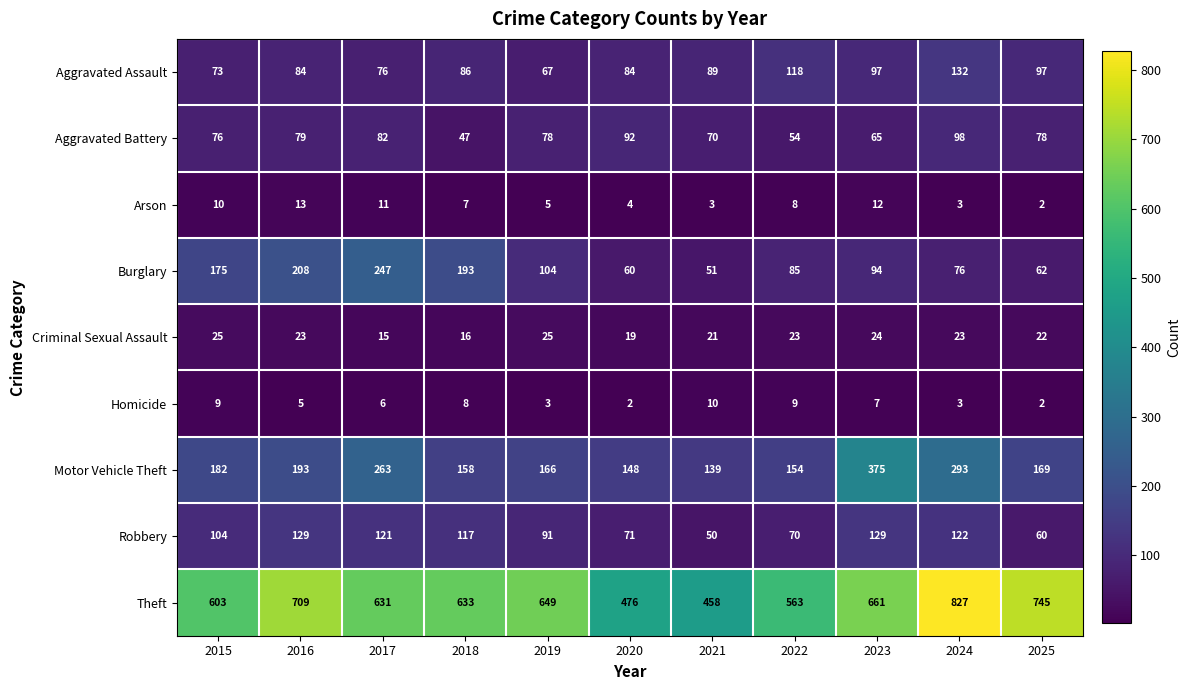

What is the difference between the second highest and second lowest values in the Homicide series?

7